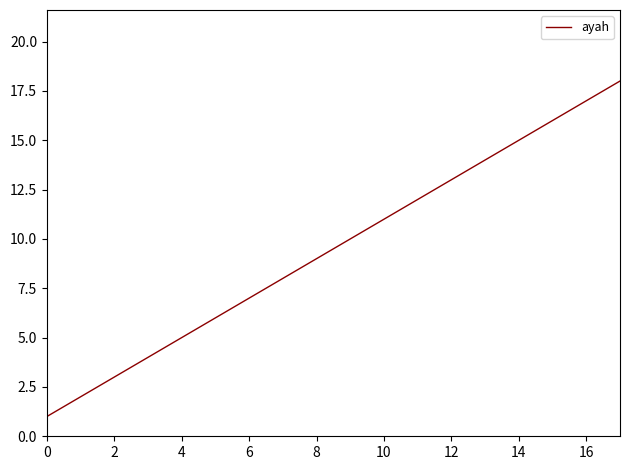

What is the maximum value shown in the chart?

18